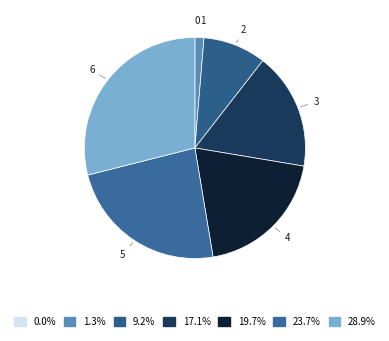

How many segments does this pie chart have?

7